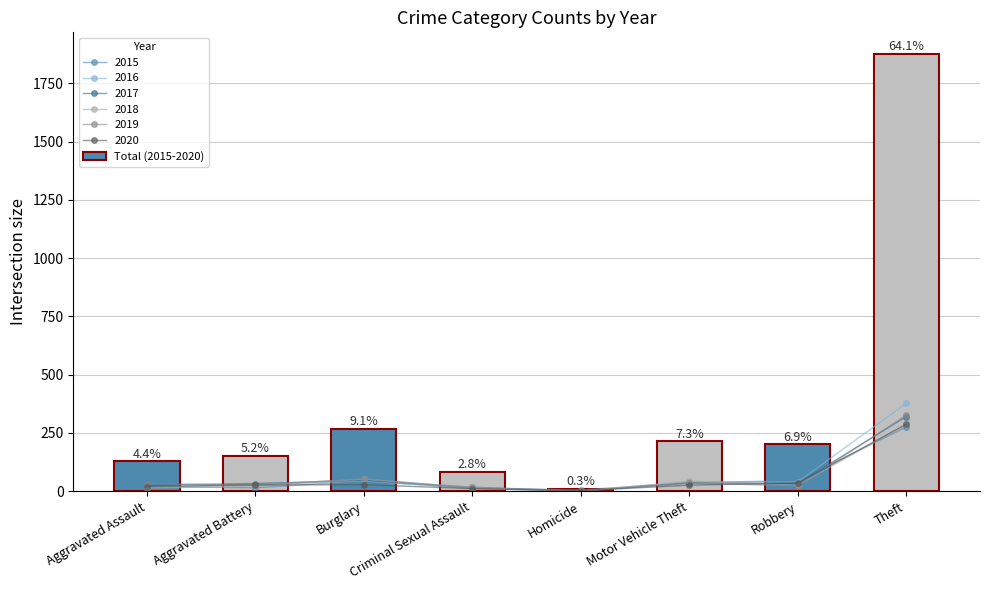

What is the average value?

366